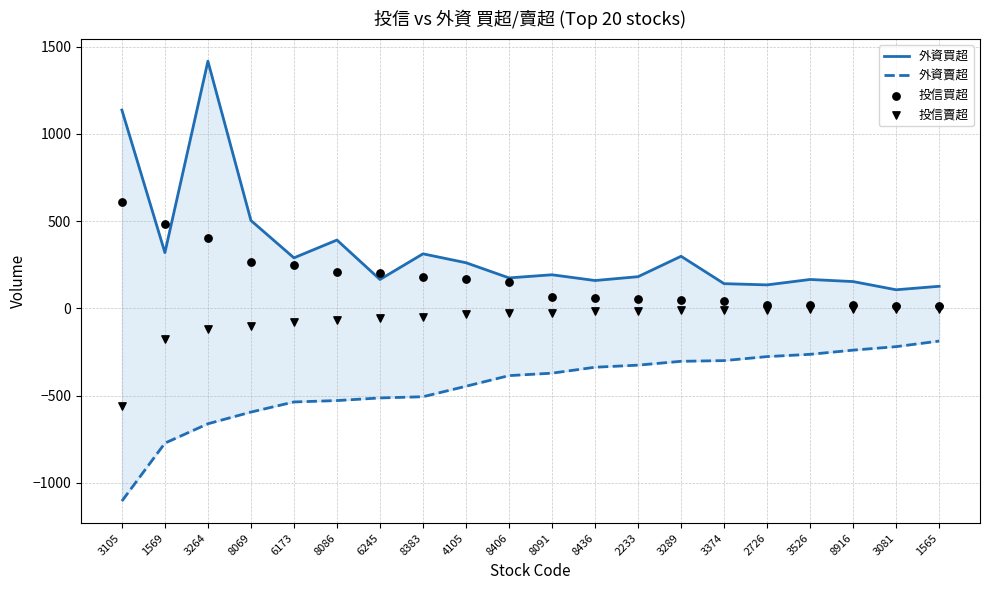

Which series has the largest Y range (max minus min)?

外資買超